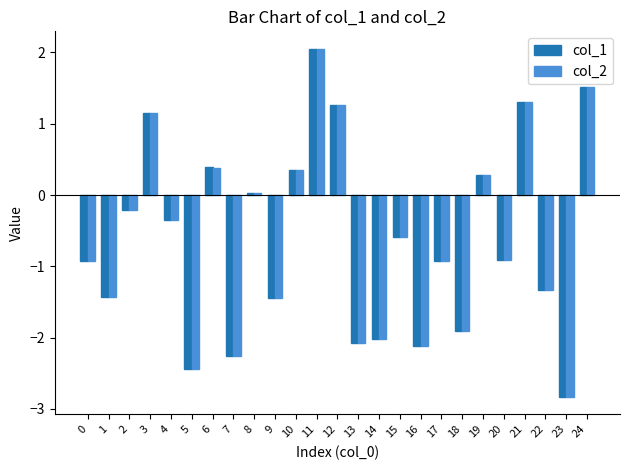

Count the number of data series in this chart.

2